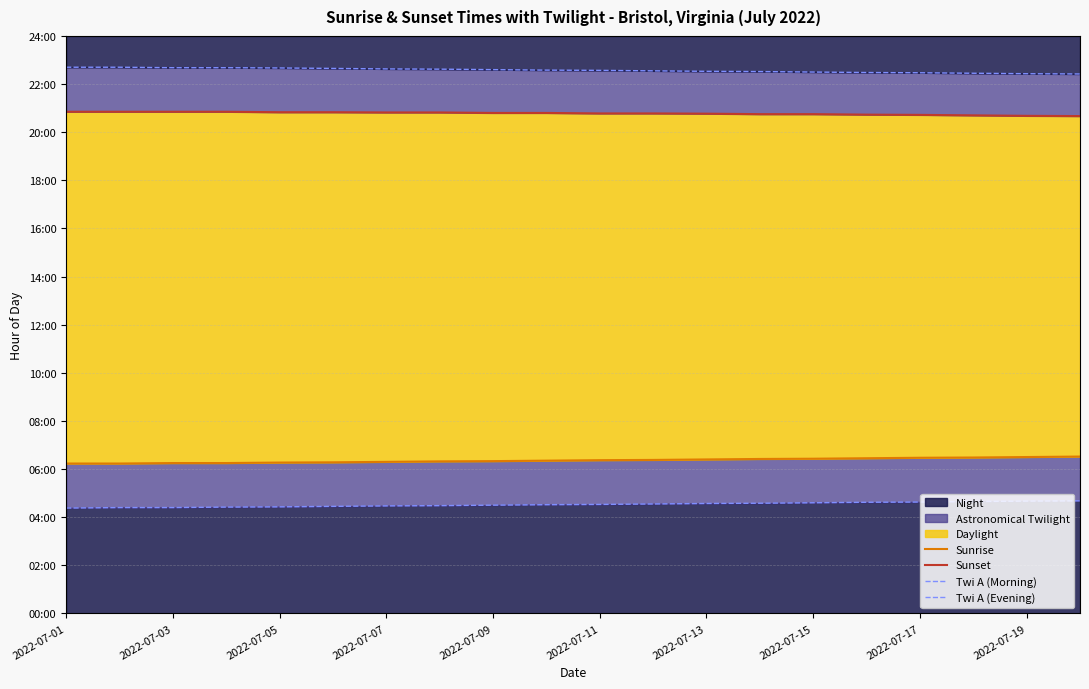

What is the difference between the second highest and minimum values in the Sunset series?

0.2